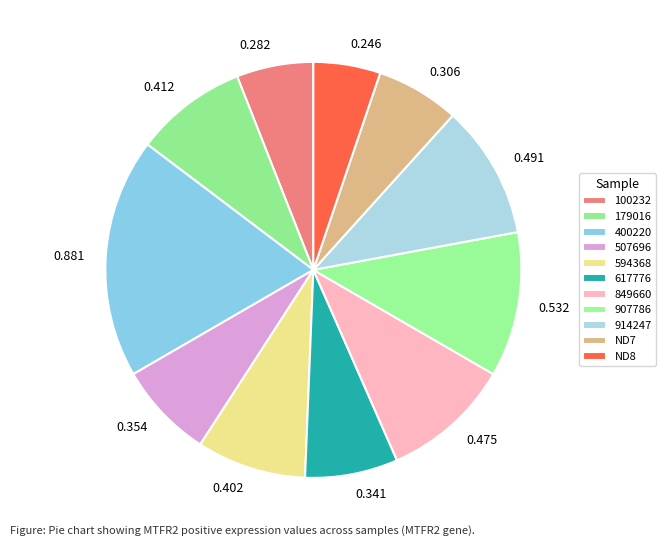

Is the sum of 0.306 and 0.412 greater than half?

No